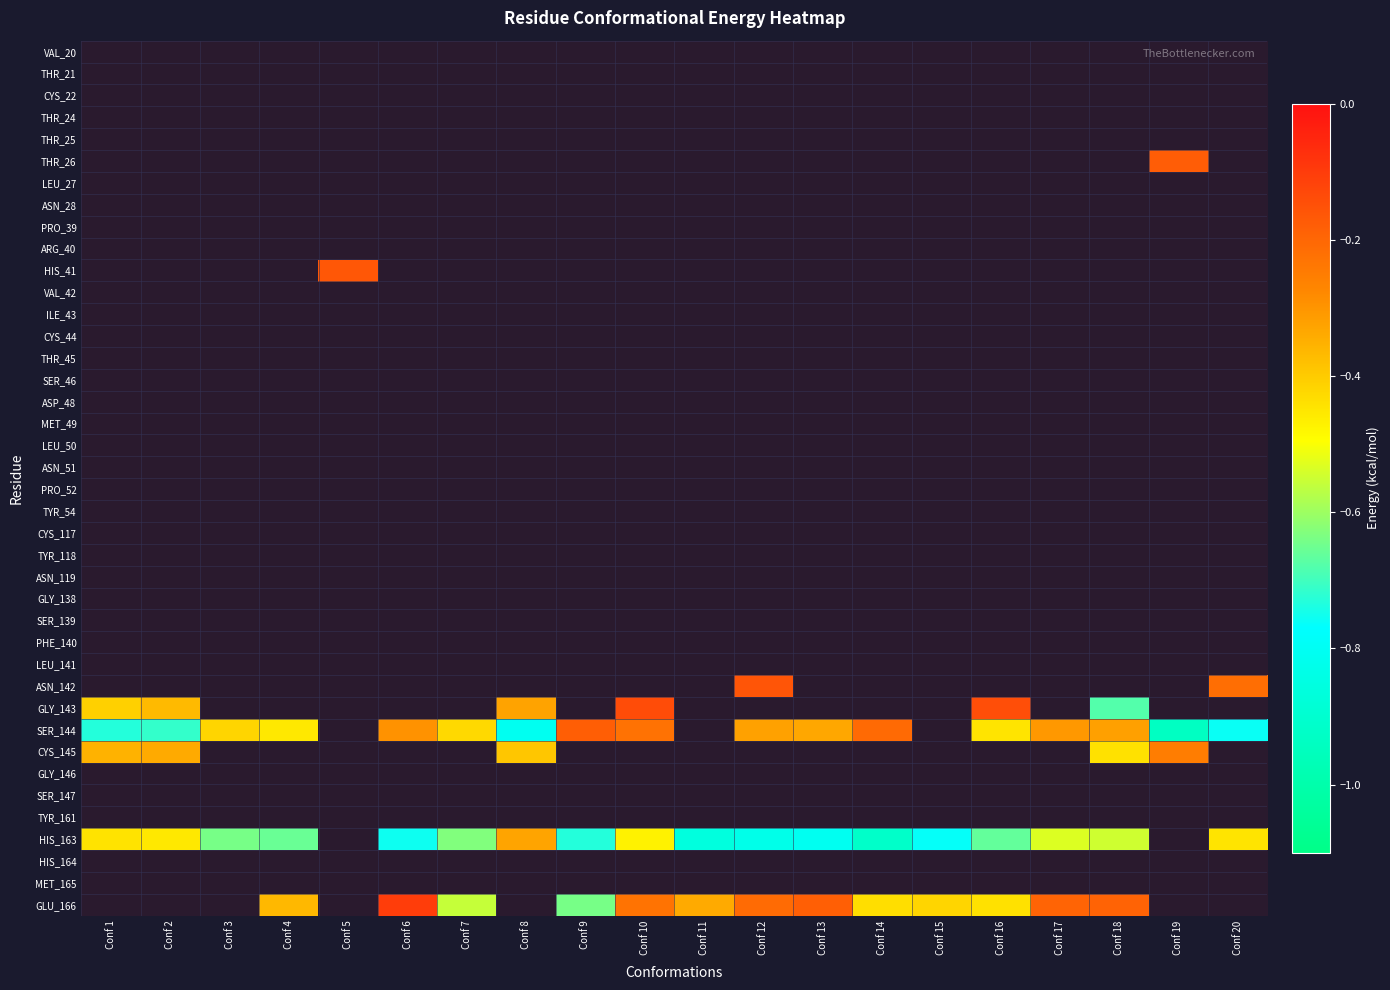

How many categories are shown in the chart?

20